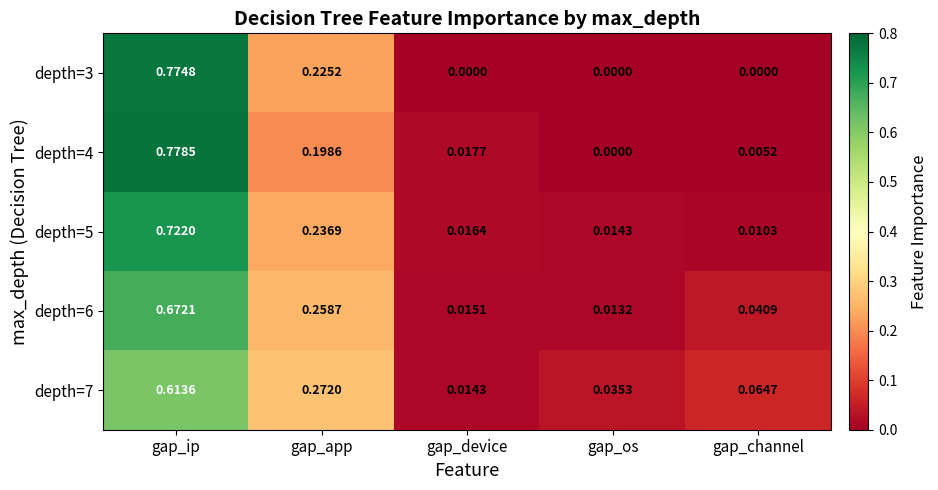

At which category is the sum across all series the highest?

gap_ip